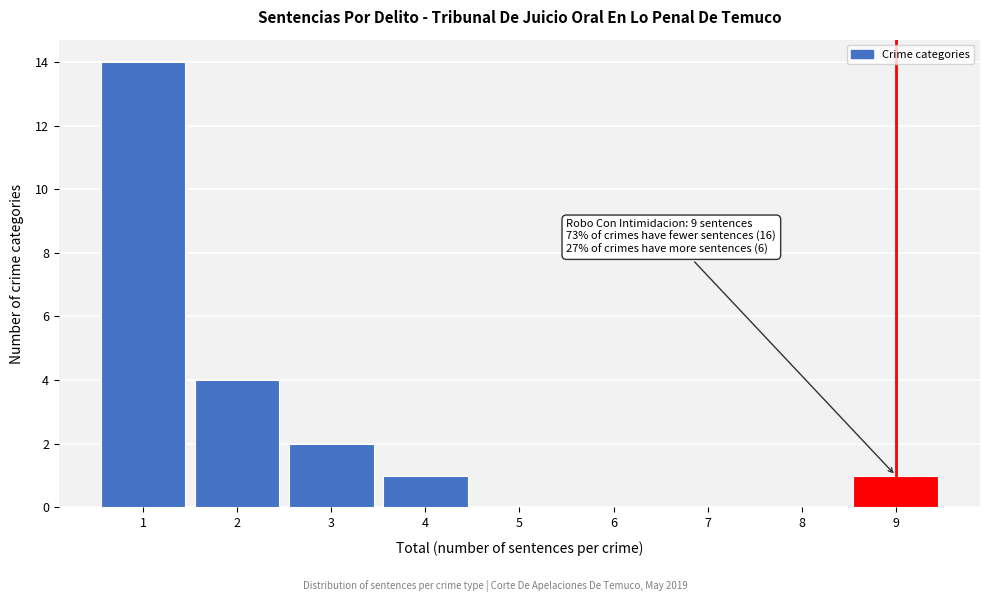

Over which range of the x-axis is the bar tallest?

0.5 to 1.5